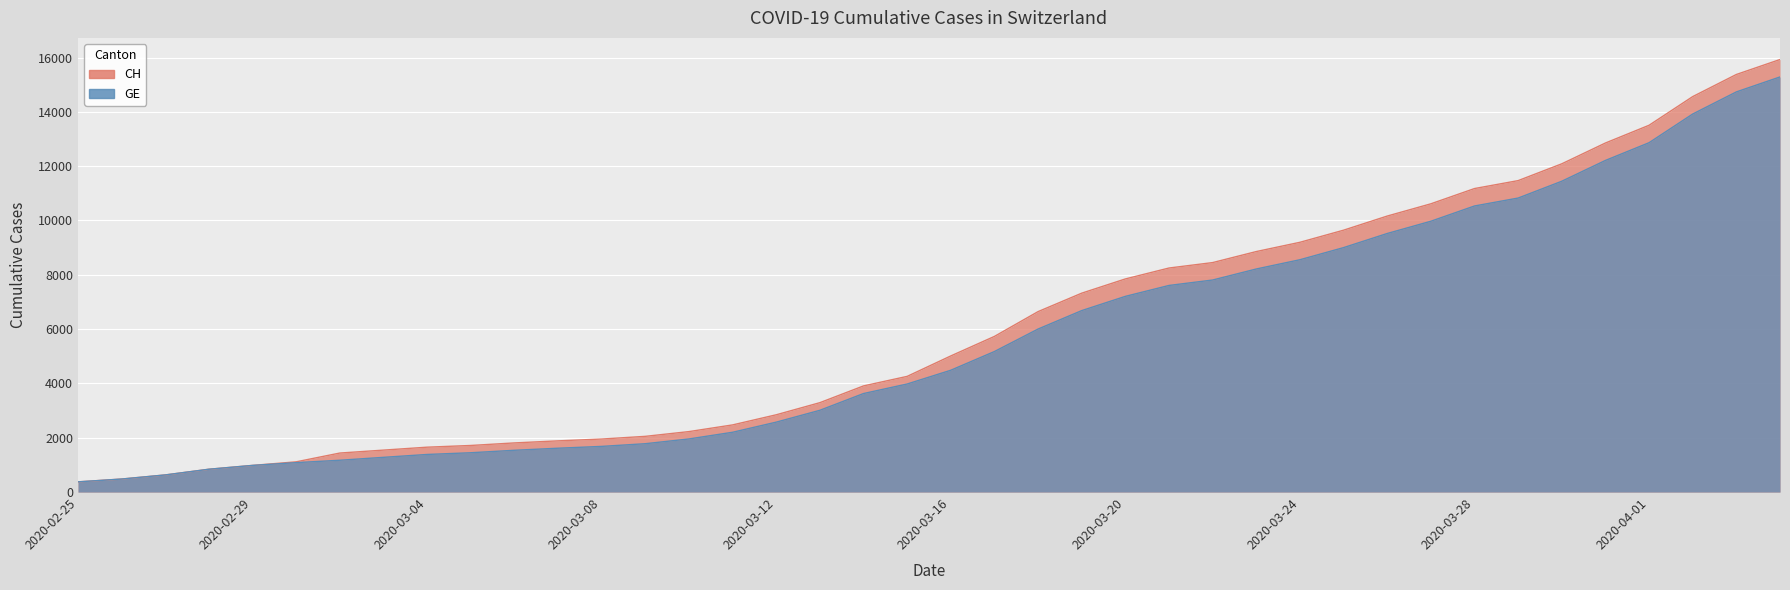

Which has a higher value, 2020-03-17 or 2020-02-28?

2020-03-17